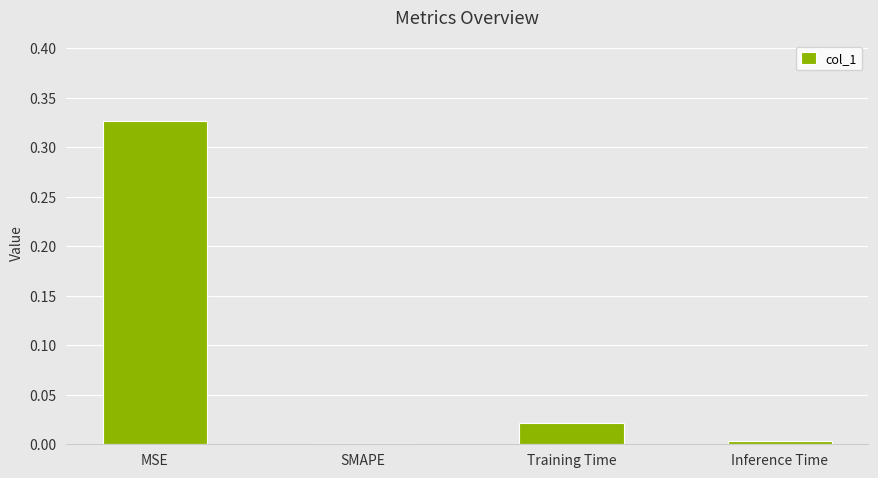

Is it true that the value at MSE is 0.5?

False